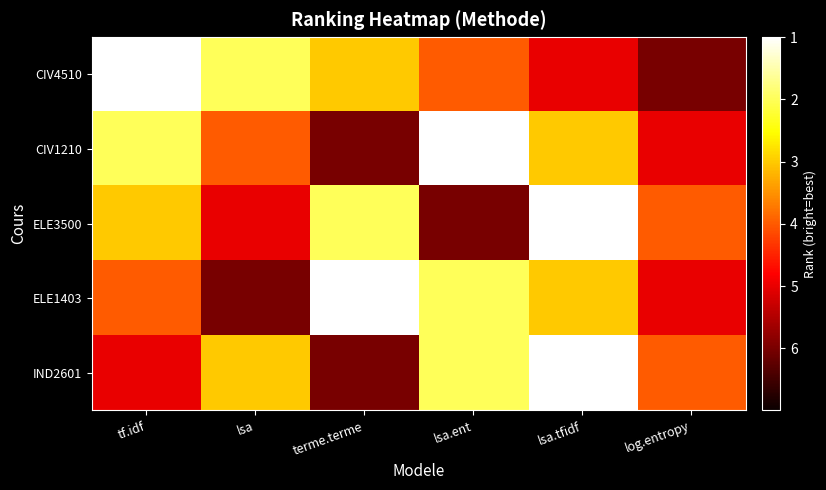

How many series are shown in this chart?

5